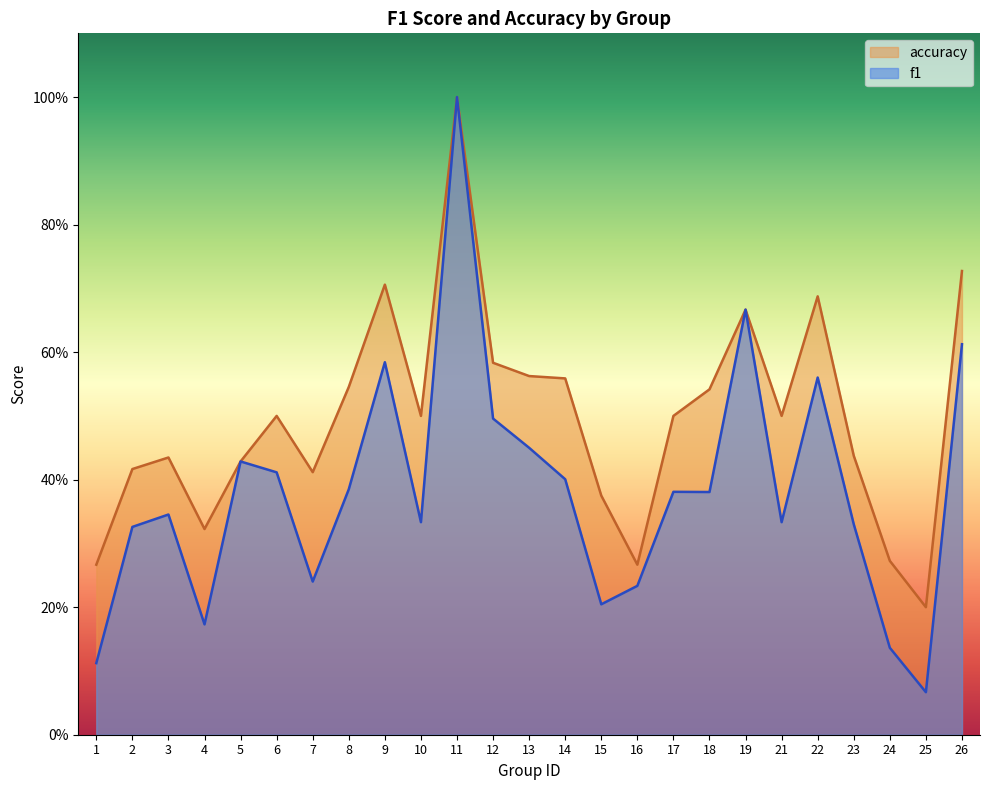

Where is accuracy nearest to the value 0?

25